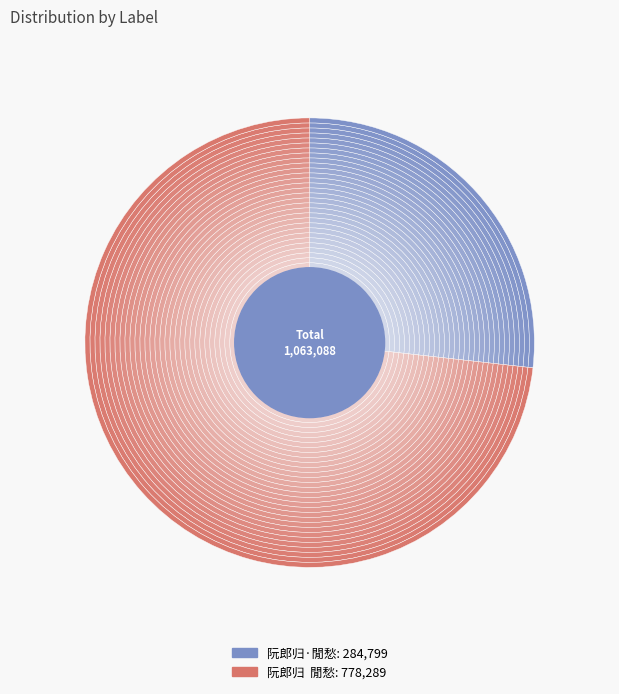

What percentage is NOT represented by 阮郎归·閒愁?

73.2%